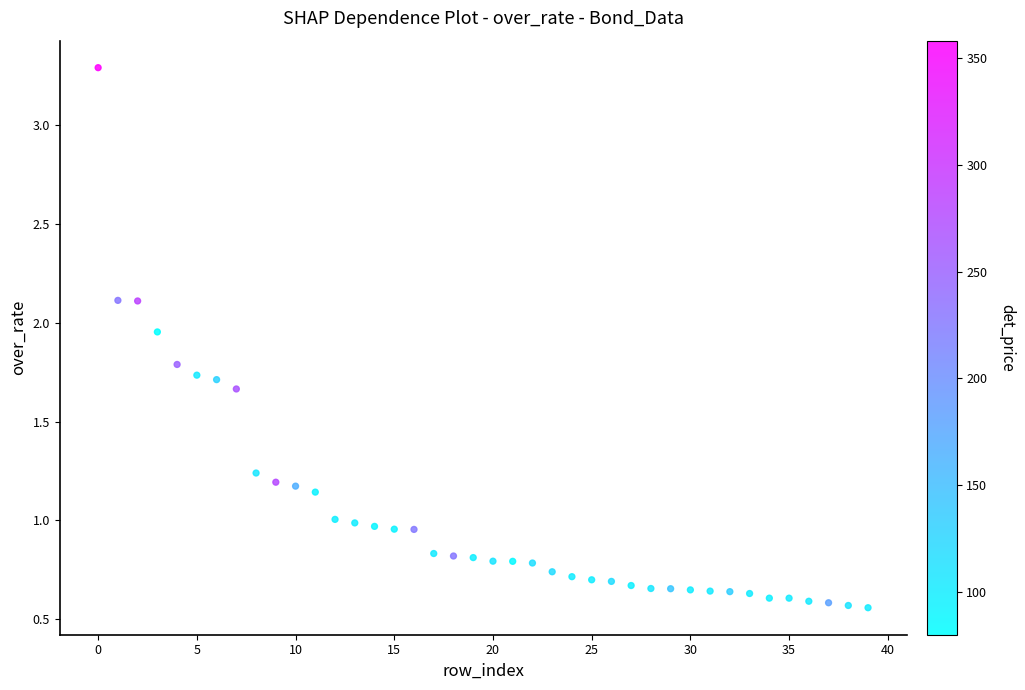

What is the range of Y values (max minus min)?

2.7